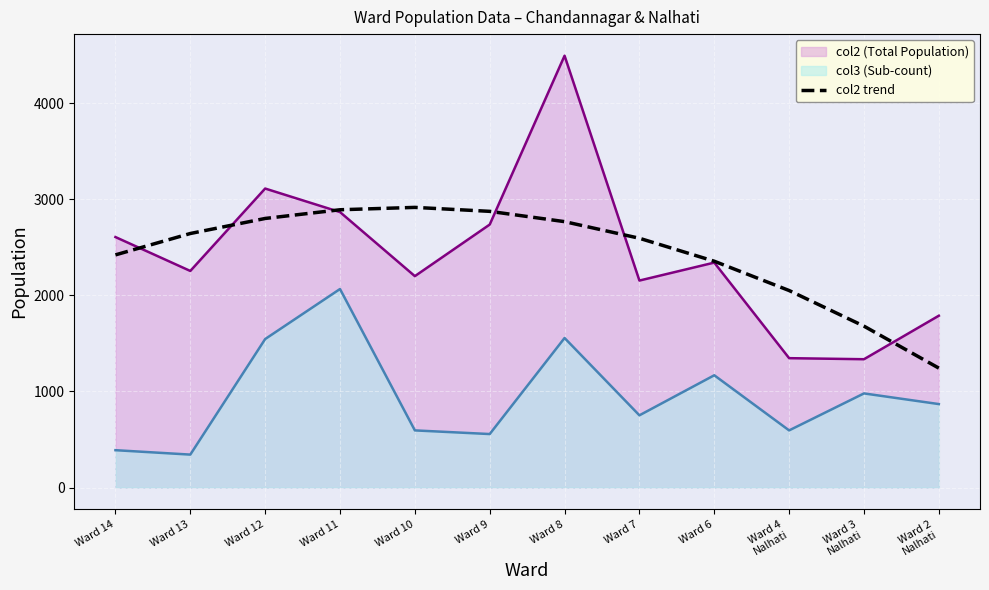

What is the label of the 8th point from the right?

Ward 10